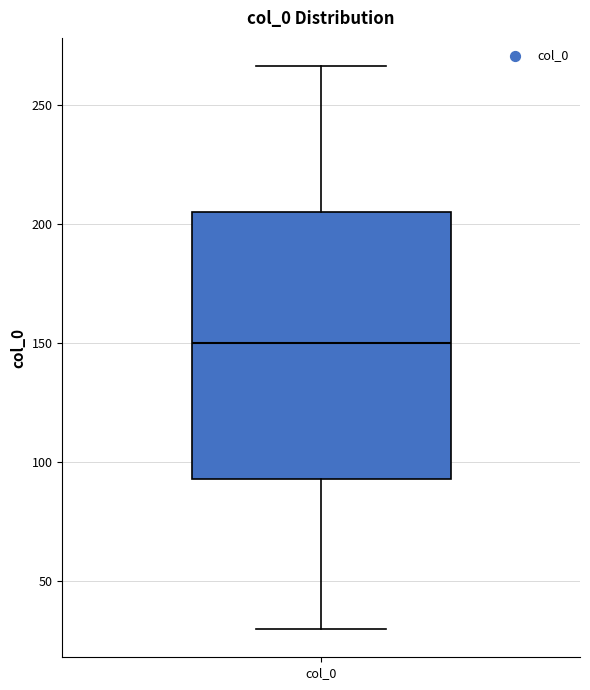

Transcribe this box plot: give where the median line is, the range the box spans, and where the two whiskers end, as read against the y-axis. The values are not printed on the chart, so give them approximately, as read against the axis.

median 150, box 95 to 205, whiskers 30 to 265